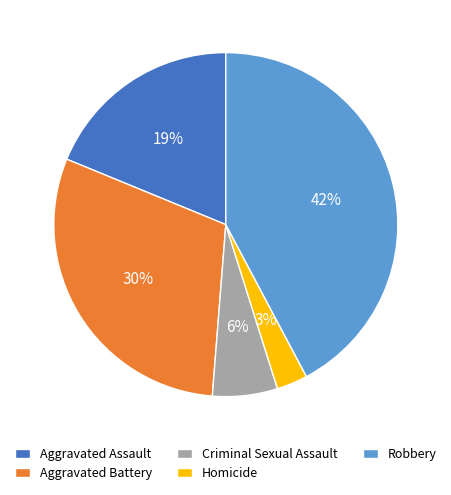

Is it true that Criminal Sexual Assault is 6% of the pie?

True